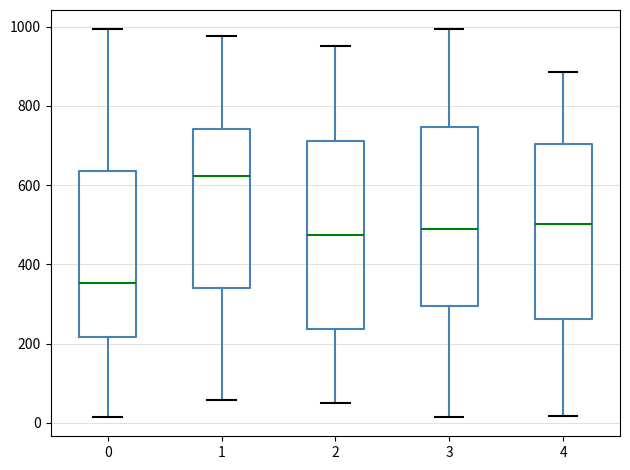

Reading left to right, read every box against the y-axis: the position of its median line, the range the box covers, and the ends of its whiskers. The values are not printed on the chart, so give them approximately, as read against the axis.

0: median 360, box 220 to 640, whiskers 20 to 1000
1: median 620, box 340 to 740, whiskers 60 to 980
2: median 480, box 240 to 720, whiskers 60 to 960
3: median 500, box 300 to 740, whiskers 20 to 1000
4: median 500, box 260 to 700, whiskers 20 to 880